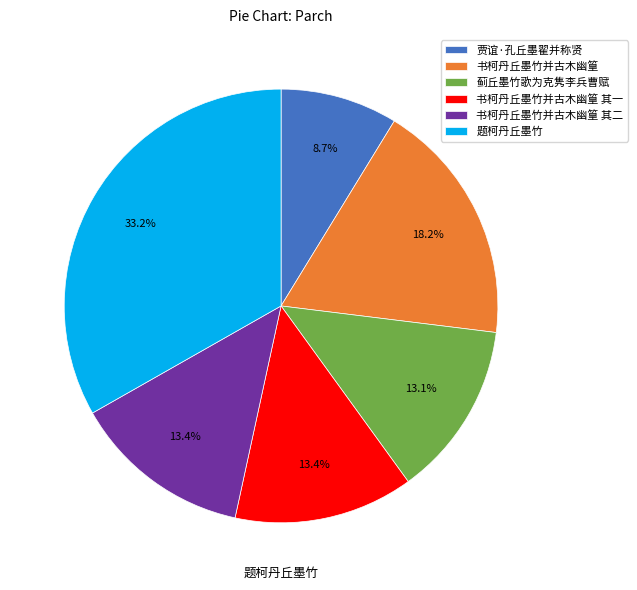

What is the ratio of the value at 题柯丹丘墨竹 to the value at 贾谊·孔丘墨翟并称贤?

3.8